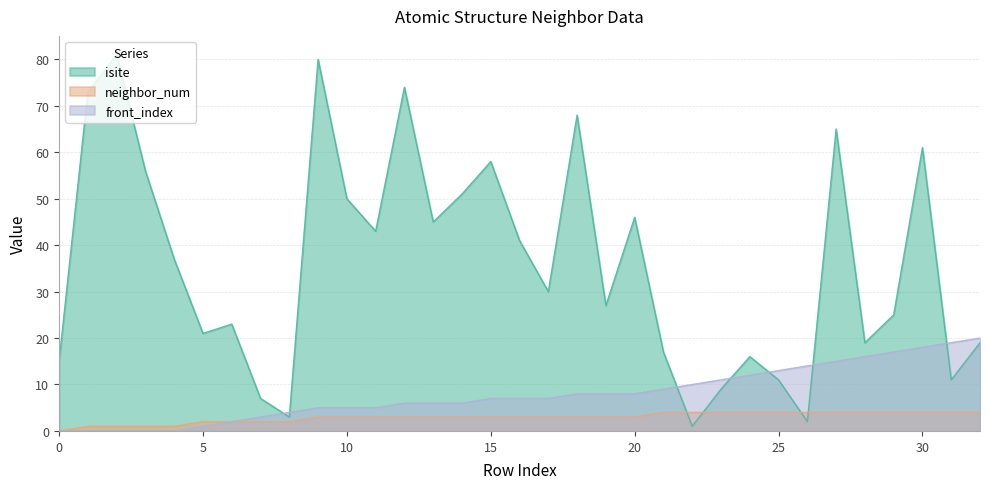

The value of isite at 18 is 68. True or false?

True